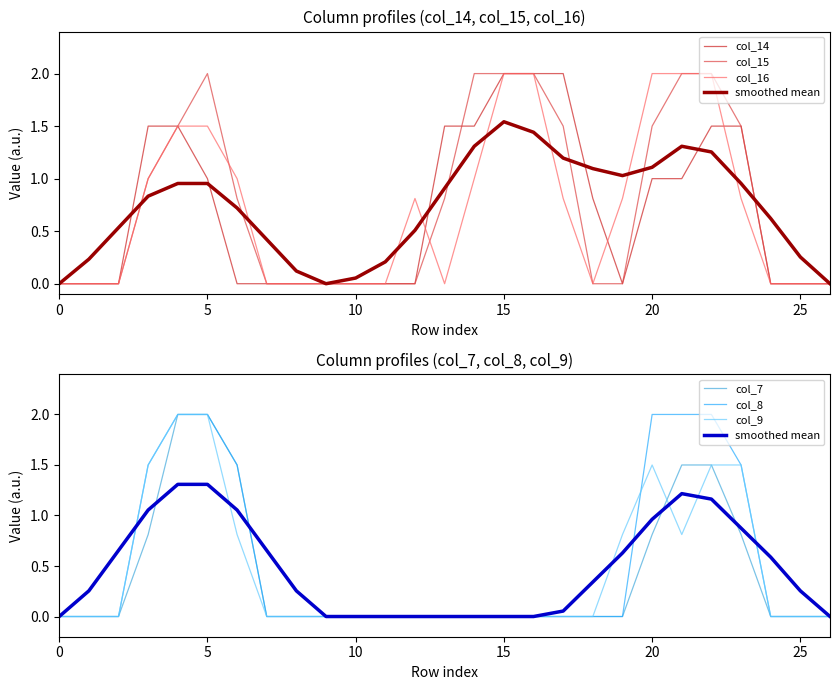

True or false: col_7 and col_8 intersect in this chart.

False